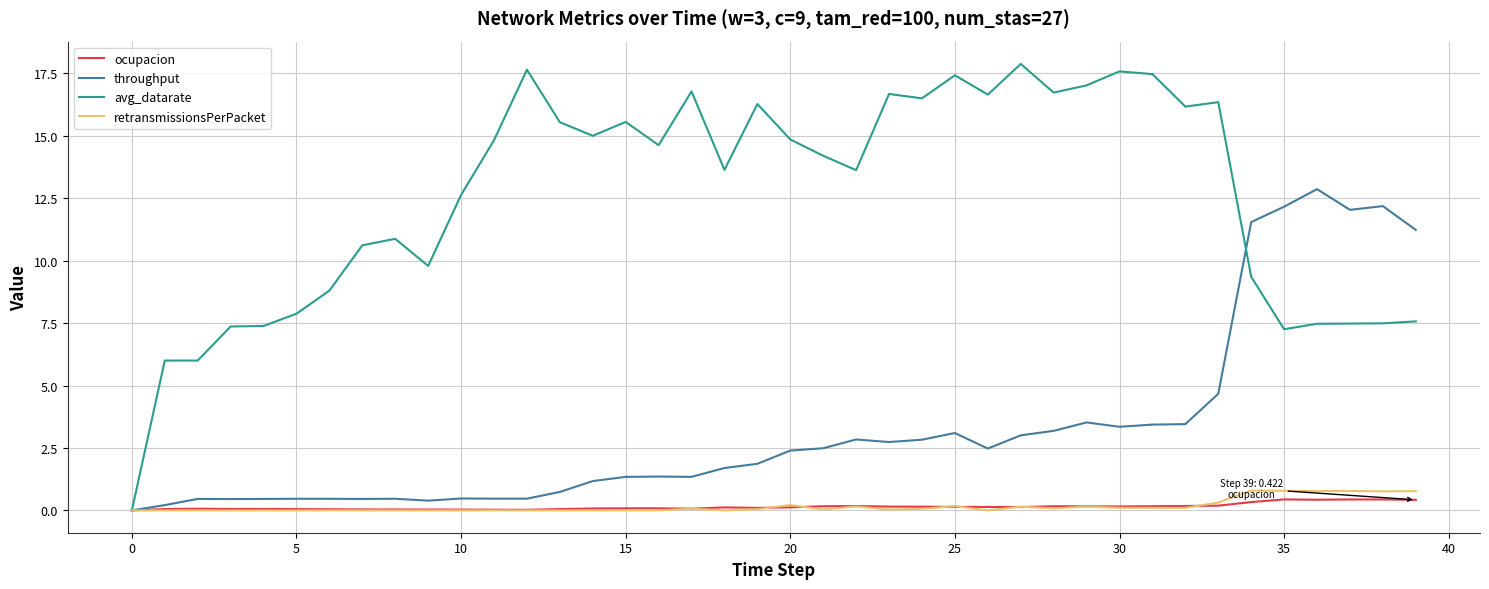

What is the maximum value shown in the chart?

17.9